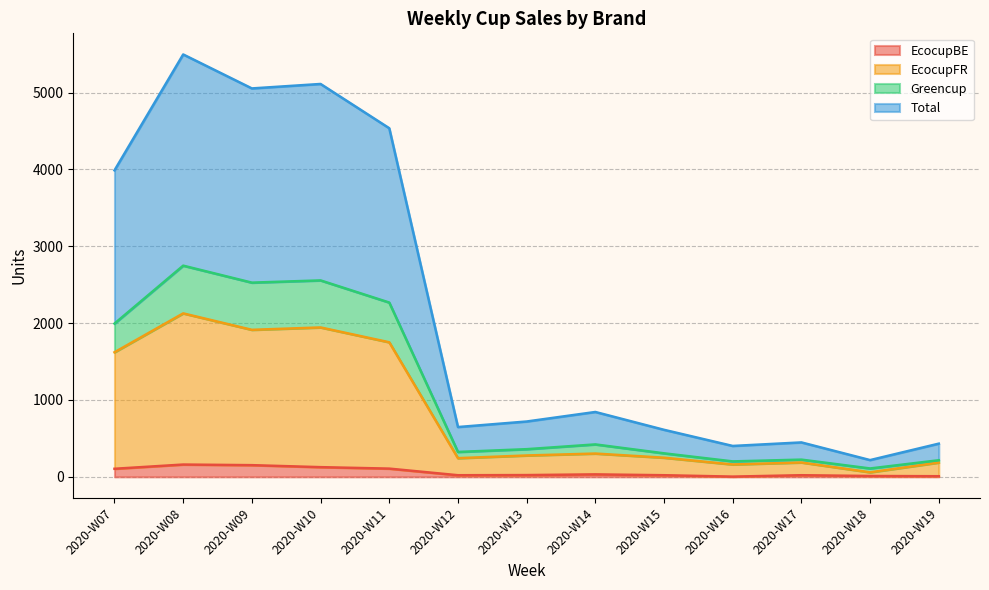

What is the maximum value shown in the chart?

5496